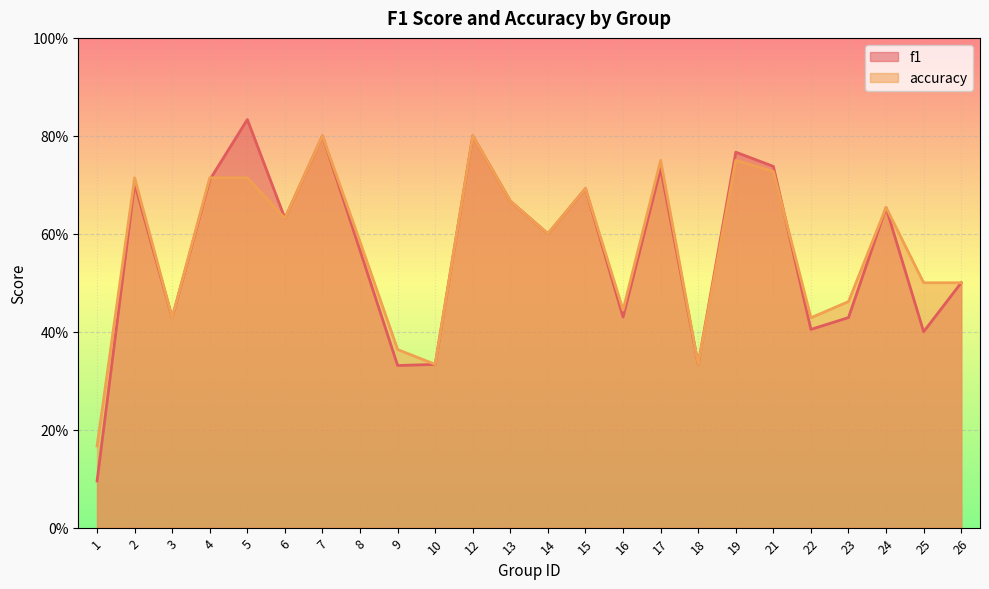

What is the minimum value for f1?

0.1